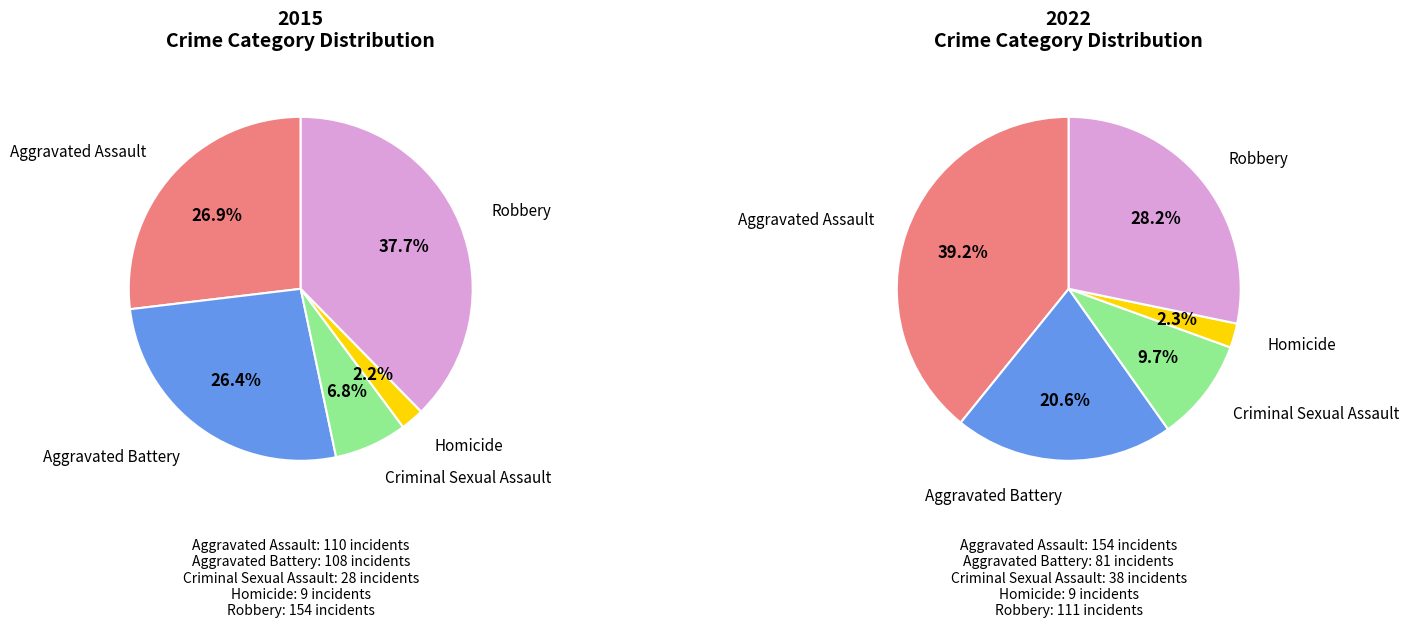

Do Aggravated Assault and Robbery together represent more than half of the pie?

Yes